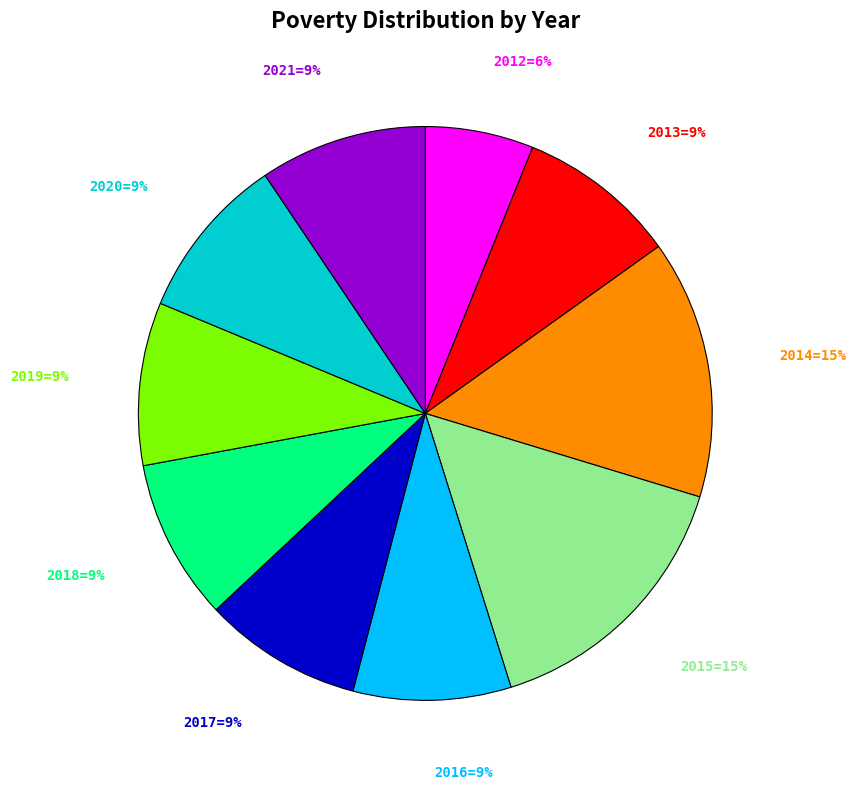

How many slices are in this pie chart?

10